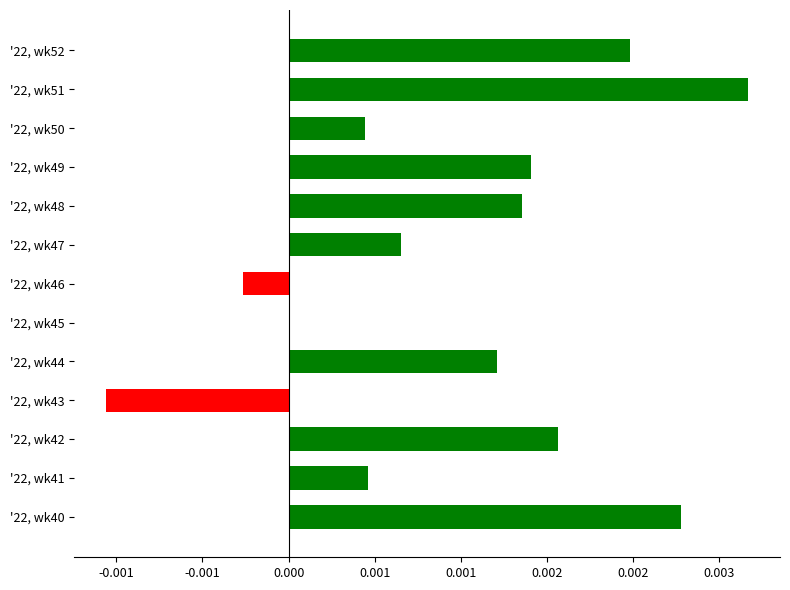

Are the bars horizontal?

Yes